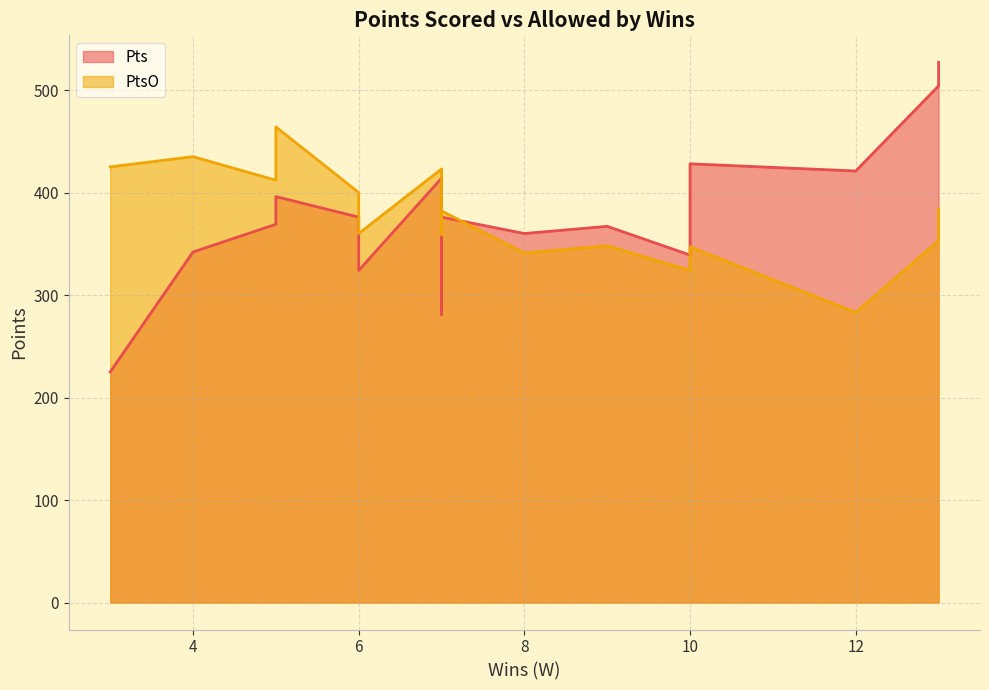

How many data points does each series have?

16